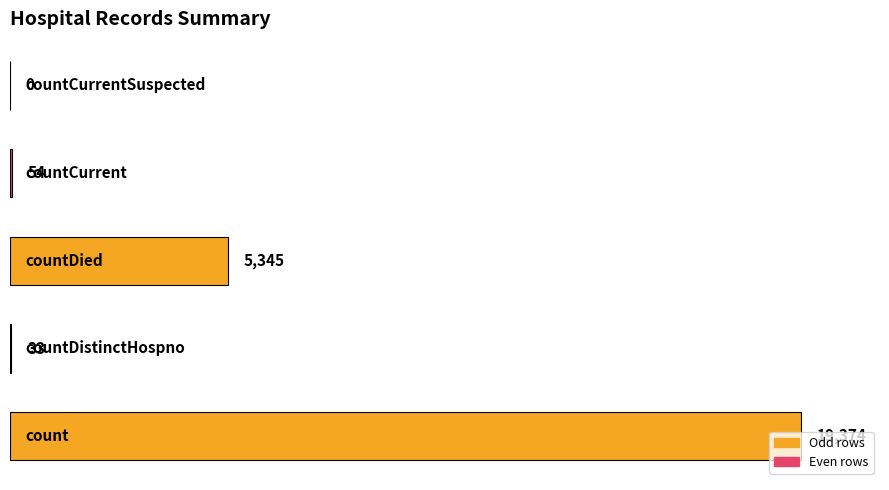

What is the sum of all values?

24806